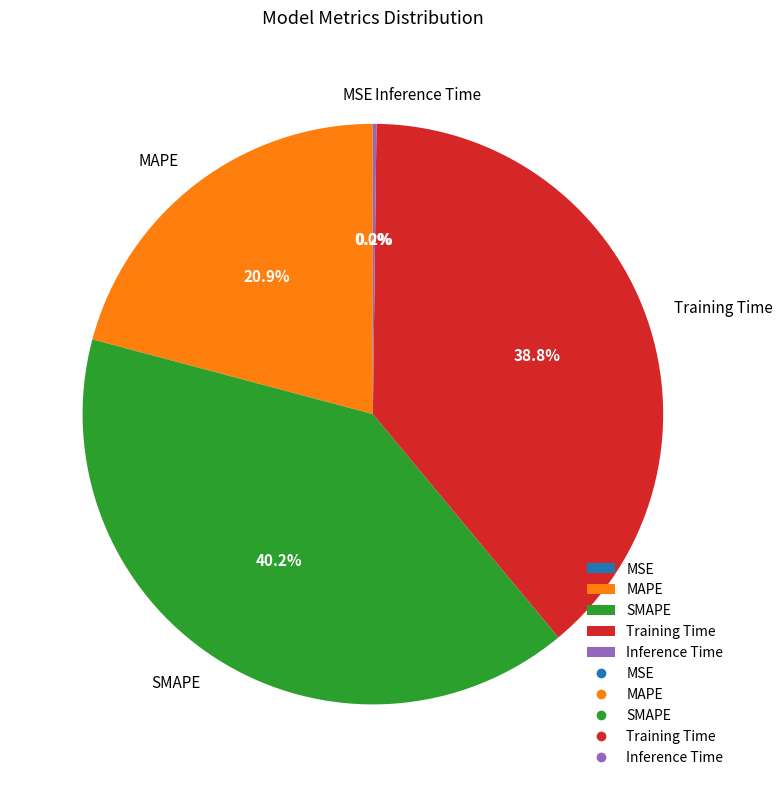

How much of the chart is everything except Training Time?

61.2%